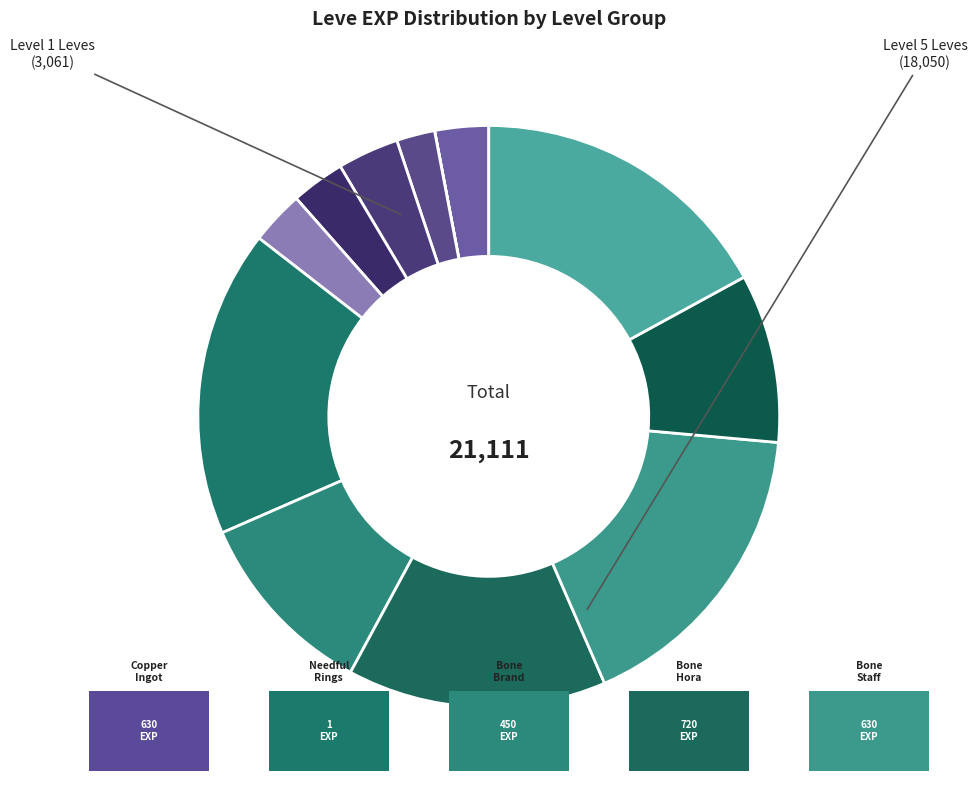

To the nearest percent, what is the average slice percentage?

8%